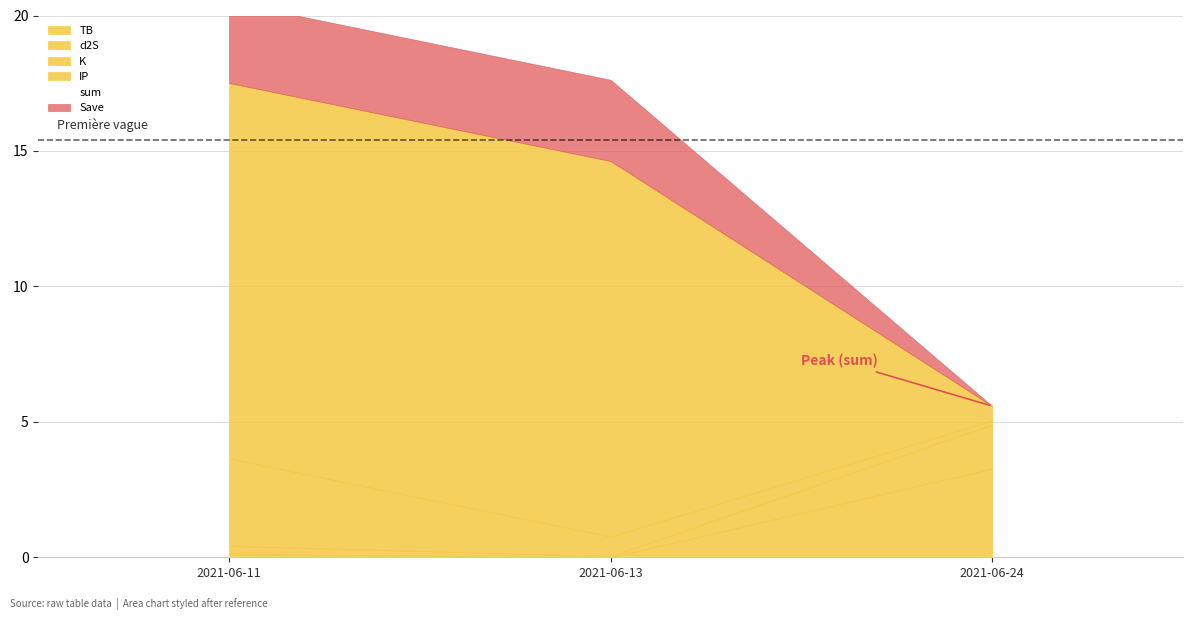

Is it true that IP equals 24.9 at 2021-06-11?

False